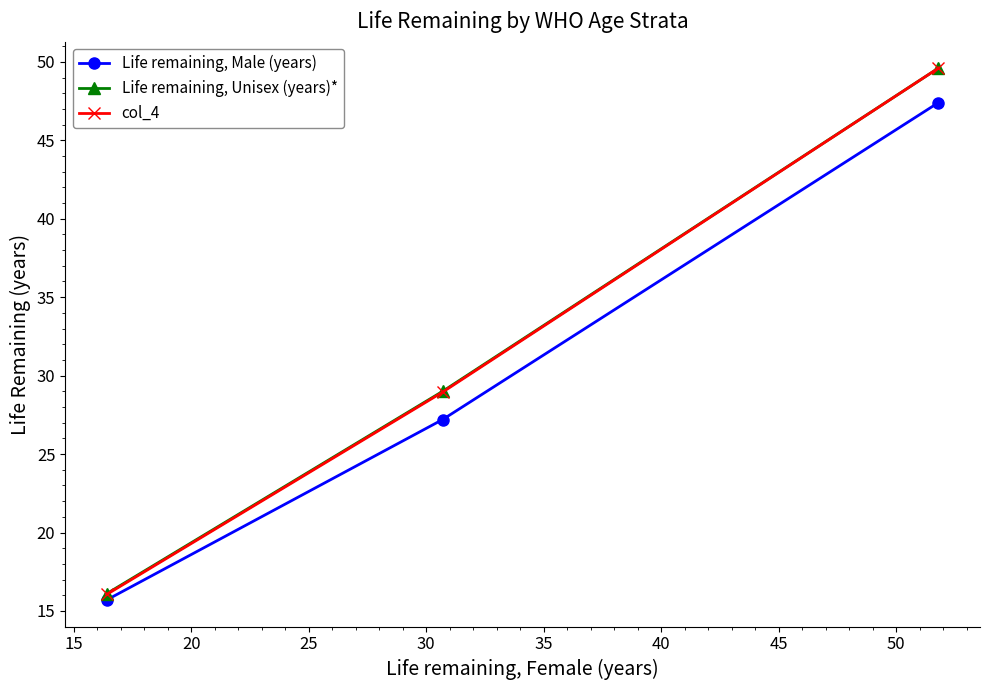

How many categories are shown in the chart?

3